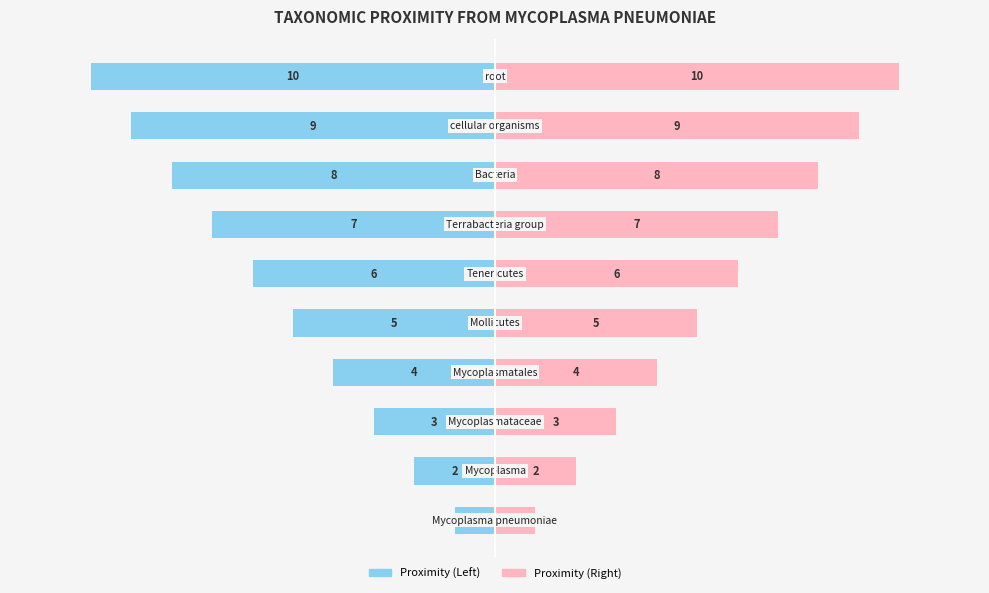

Reading left to right, extract all data points from this chart.

Left (Proximity): 0=-1	1=-2	2=-3	3=-4	4=-5	5=-6	6=-7	7=-8	8=-9	9=-10
Right (Proximity): 0=1	1=2	2=3	3=4	4=5	5=6	6=7	7=8	8=9	9=10